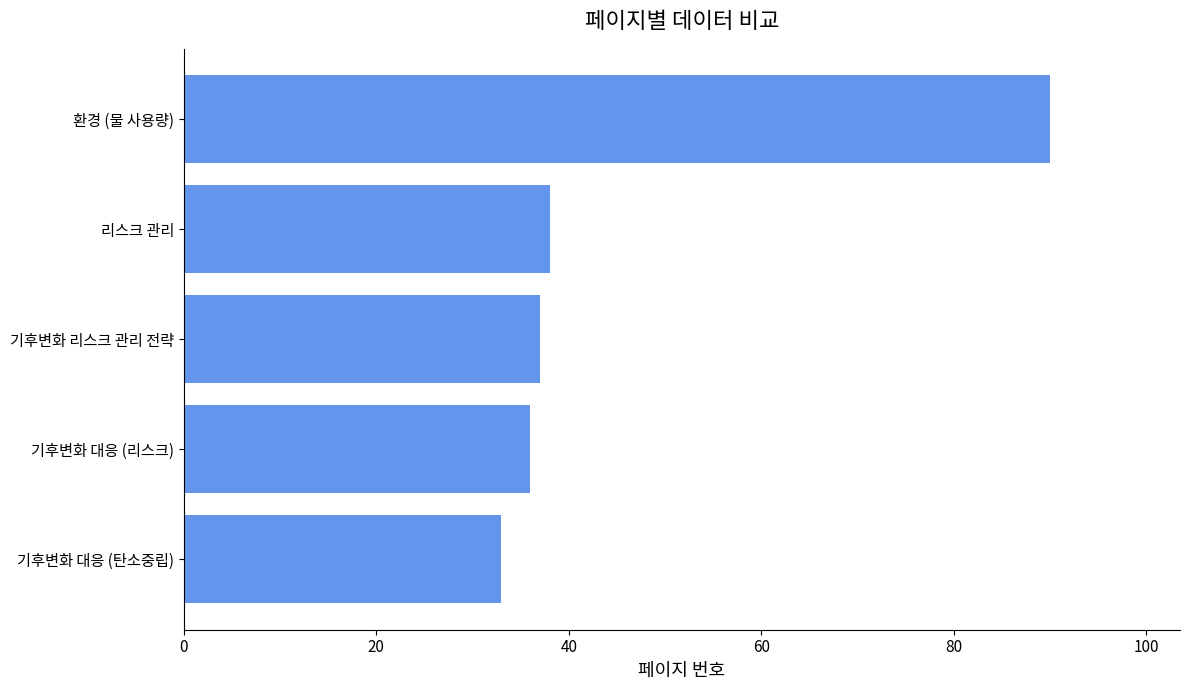

At which label is the value closest to 61?

리스크 관리